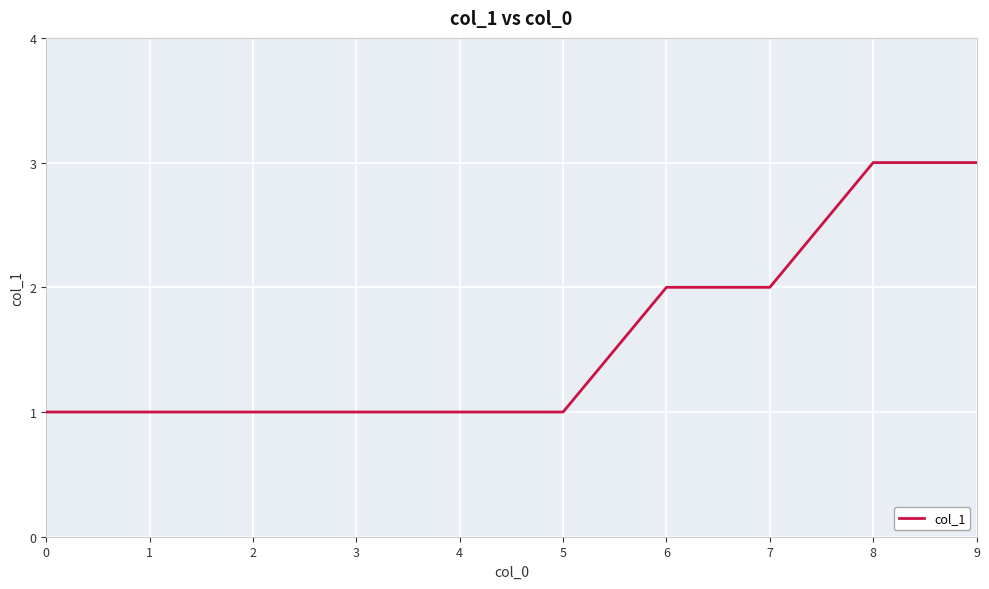

The chart shows a value of 1 at 5. True or false?

True